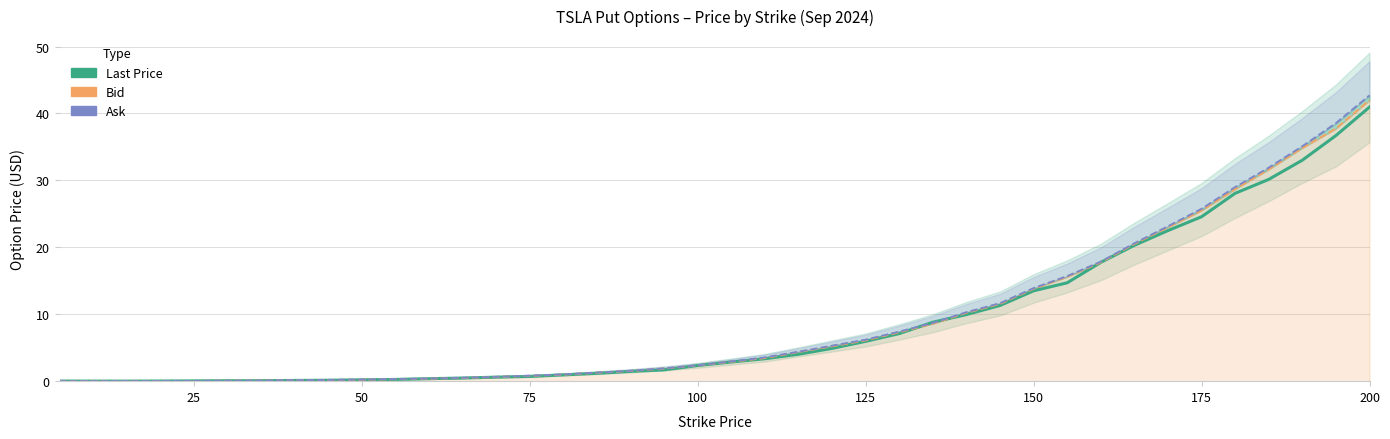

True or false: Bid has more than 1 points higher than both neighbors.

False